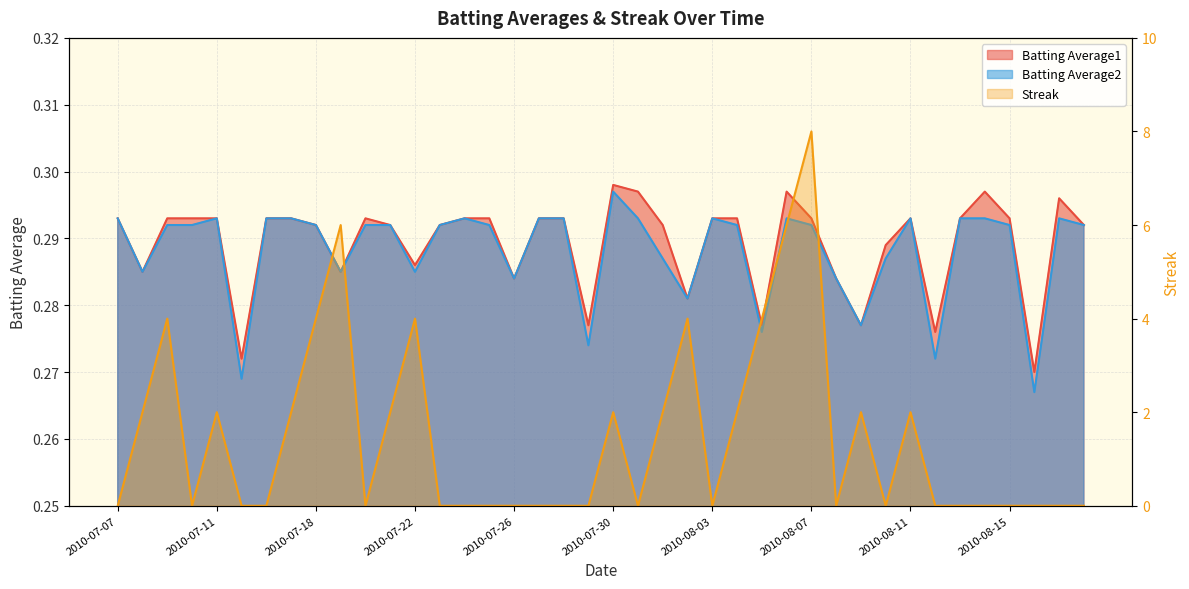

Which series changed the most between 2010-07-11 and 2010-07-18?

Streak